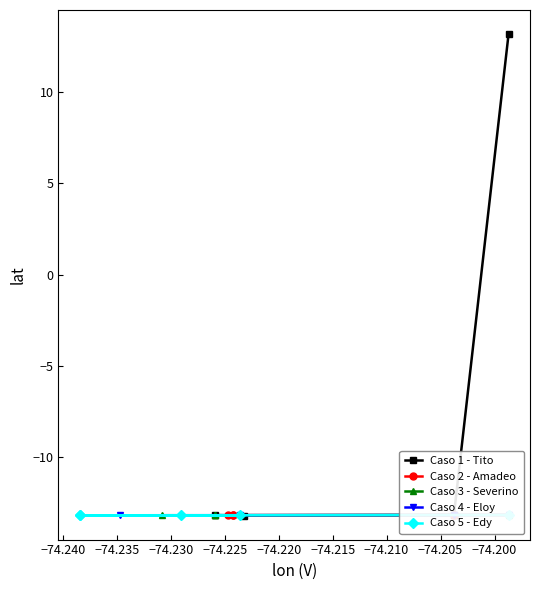

Where is Caso 2 - Amadeo nearest to the value -13?

−74.225